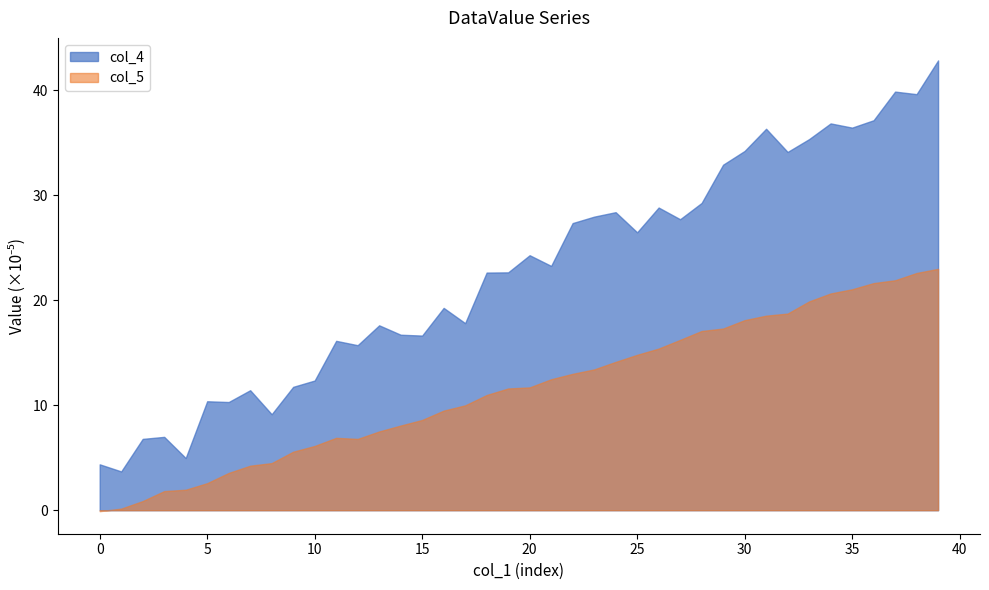

True or false: col_5 has more than 1 points higher than both neighbors.

False